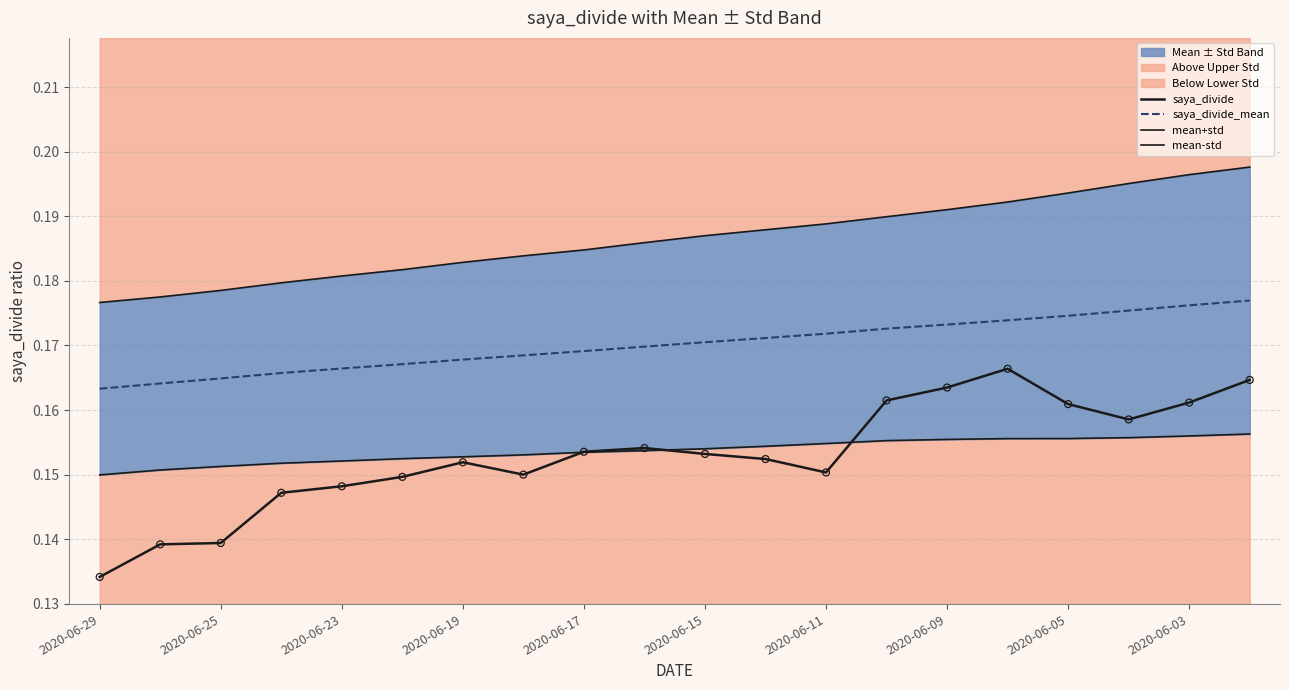

Which series contains the highest Y value?

mean+std